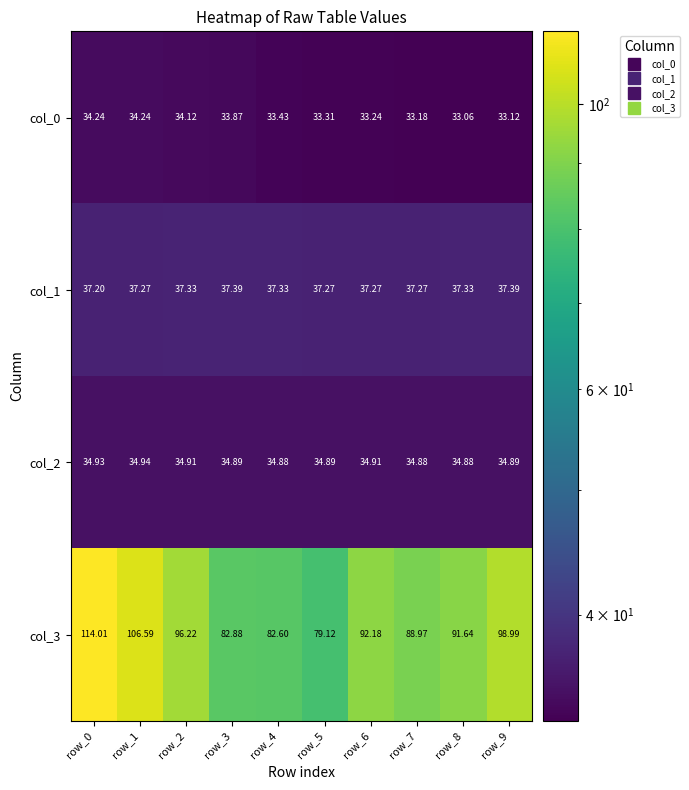

Is the value of col_1 at row_3 greater than the value of col_3 at row_1?

No